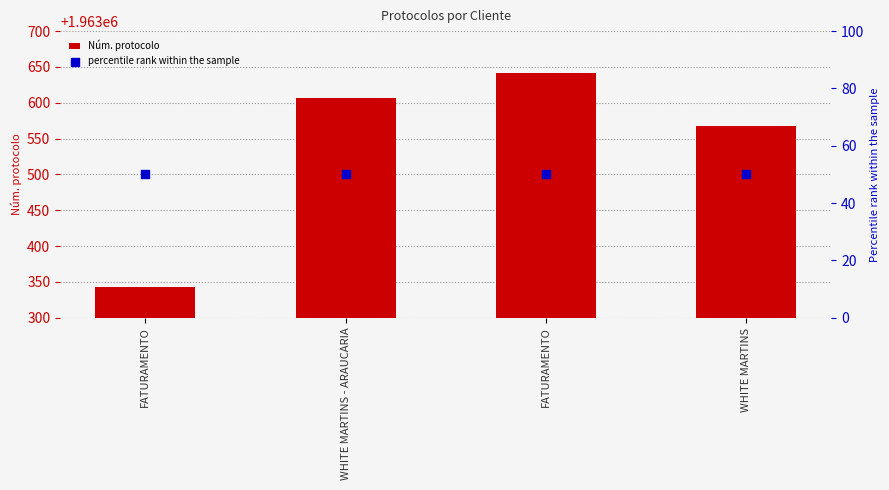

Which series reaches the maximum Y coordinate?

Núm. protocolo